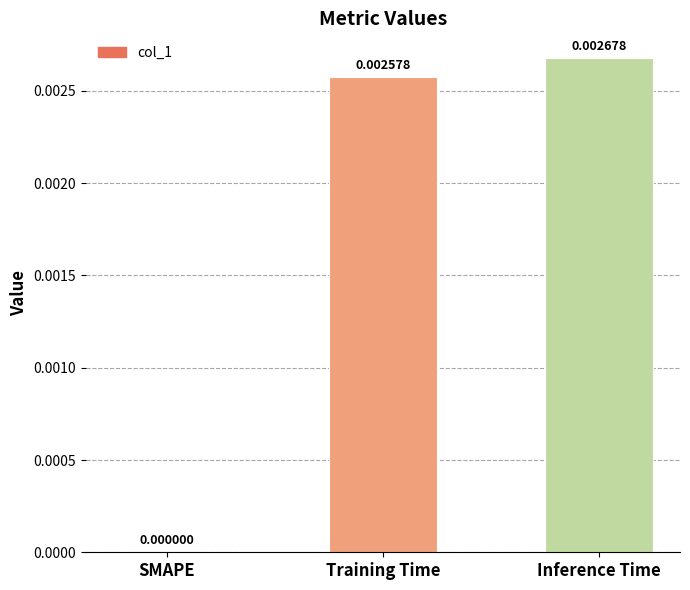

Which has a higher value, Training Time or Inference Time?

Inference Time